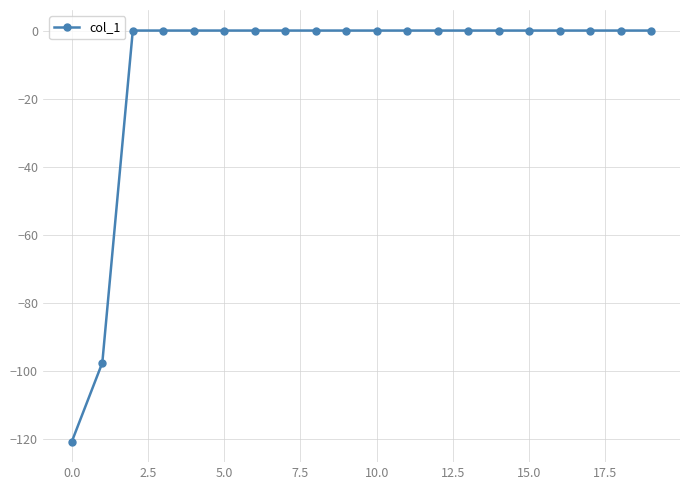

What is the smallest value displayed?

-120.9